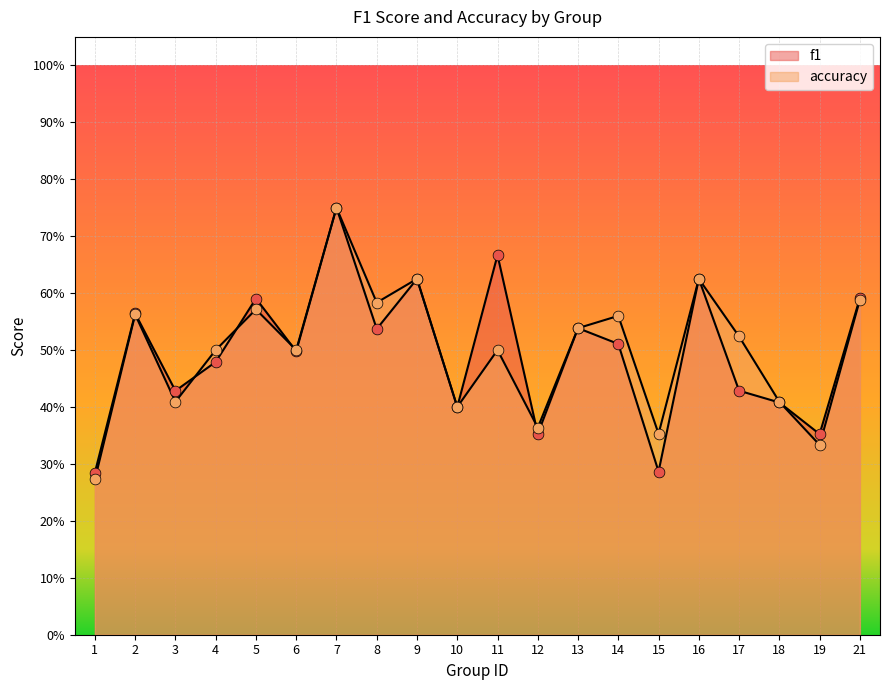

Which series has the largest total across all categories?

accuracy